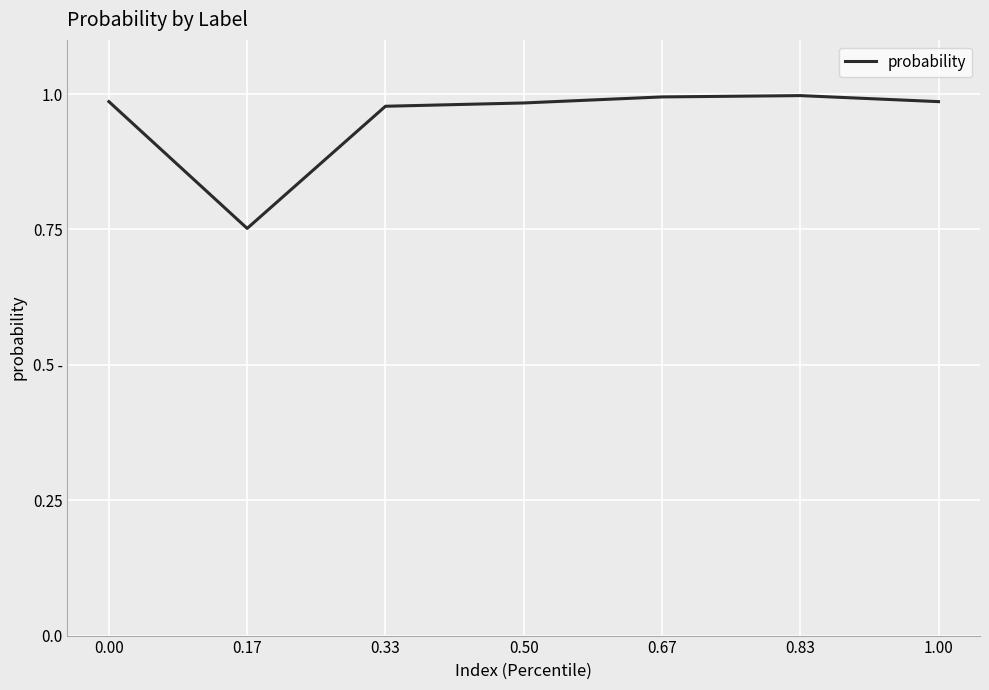

Is this an area chart (filled region under the line)?

No